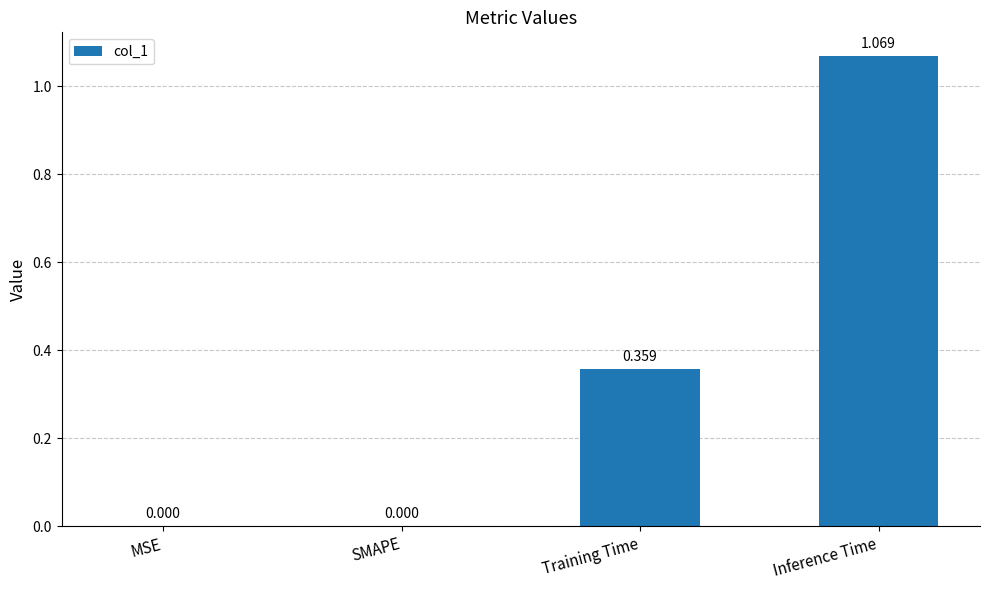

What is the sum of all values?

1.4